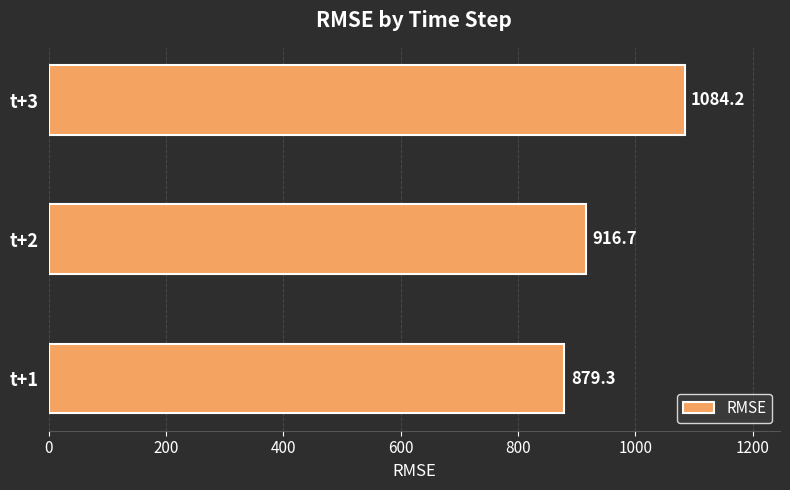

What is the average value?

960.1